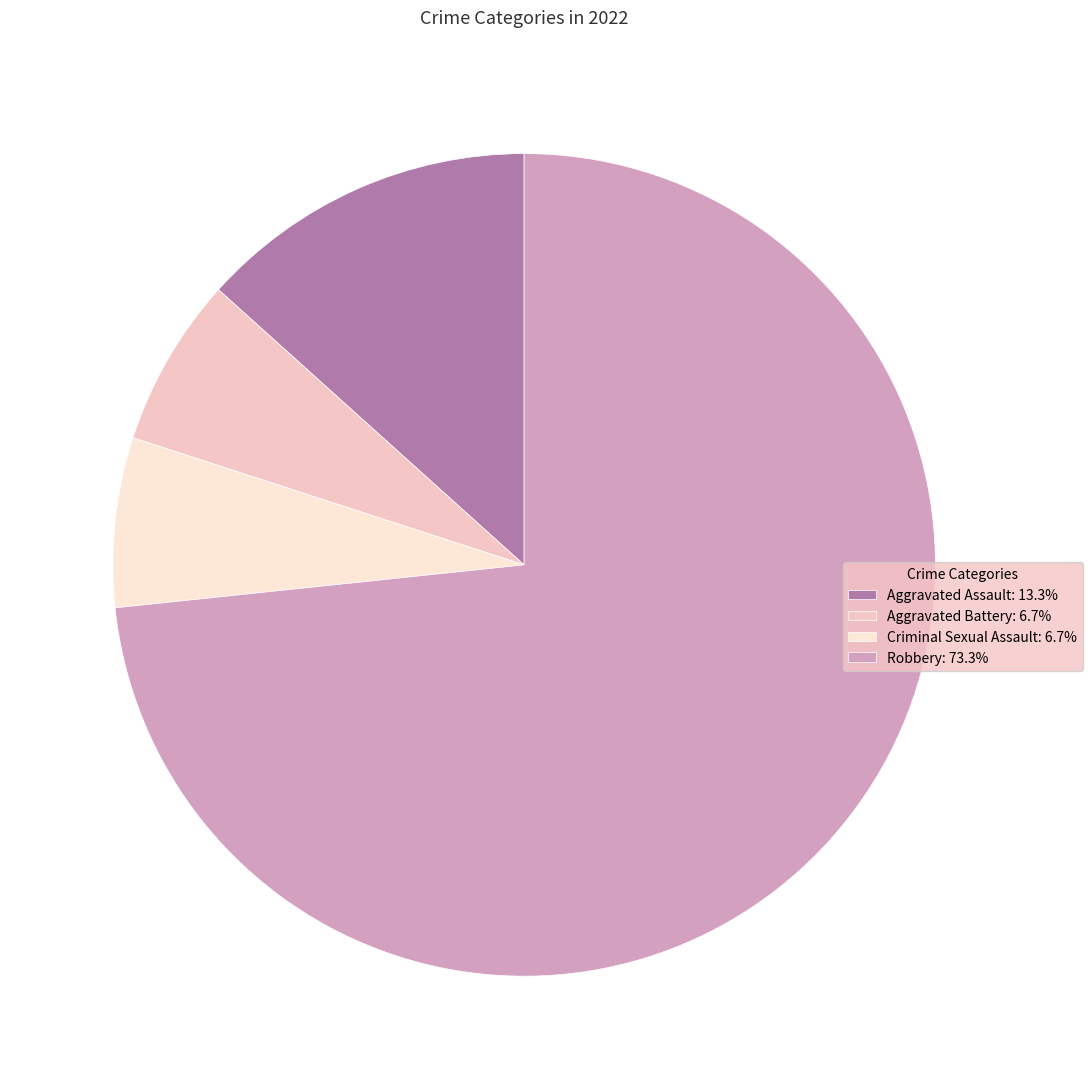

To the nearest percent, what is the average slice percentage?

25%